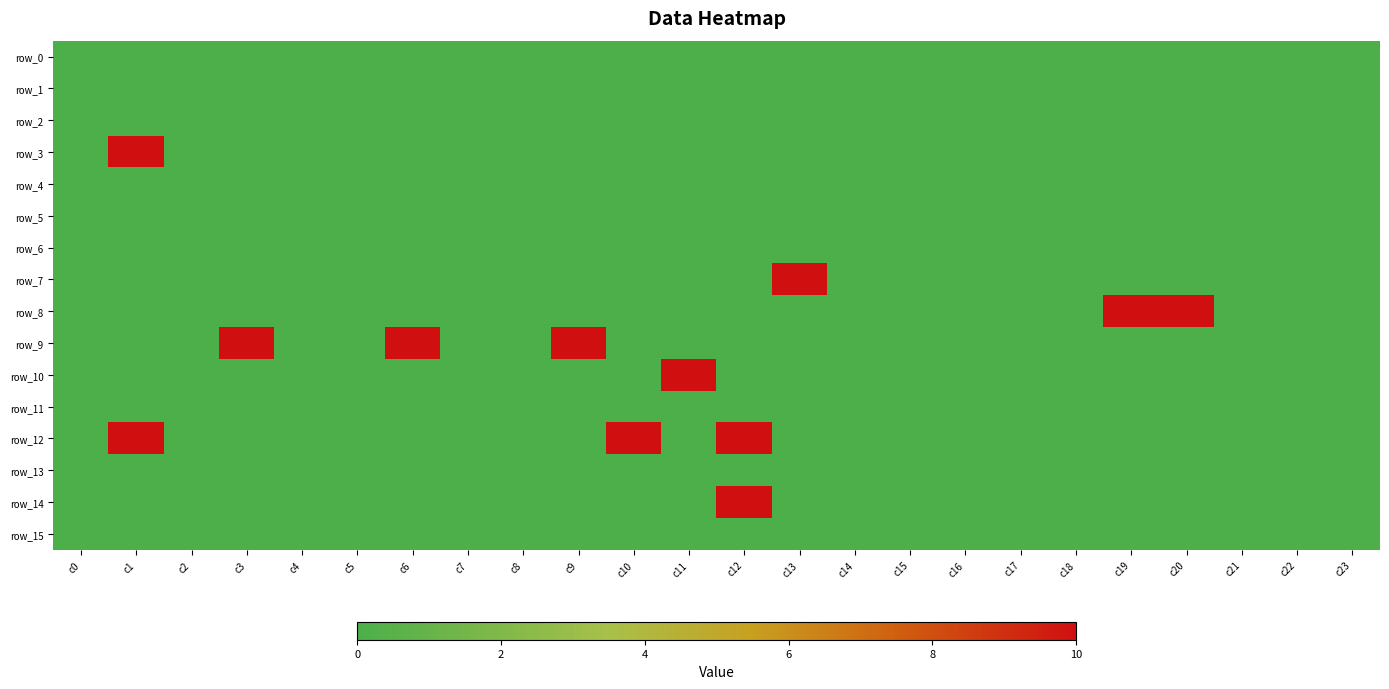

Which series has the largest range (max minus min)?

row_3